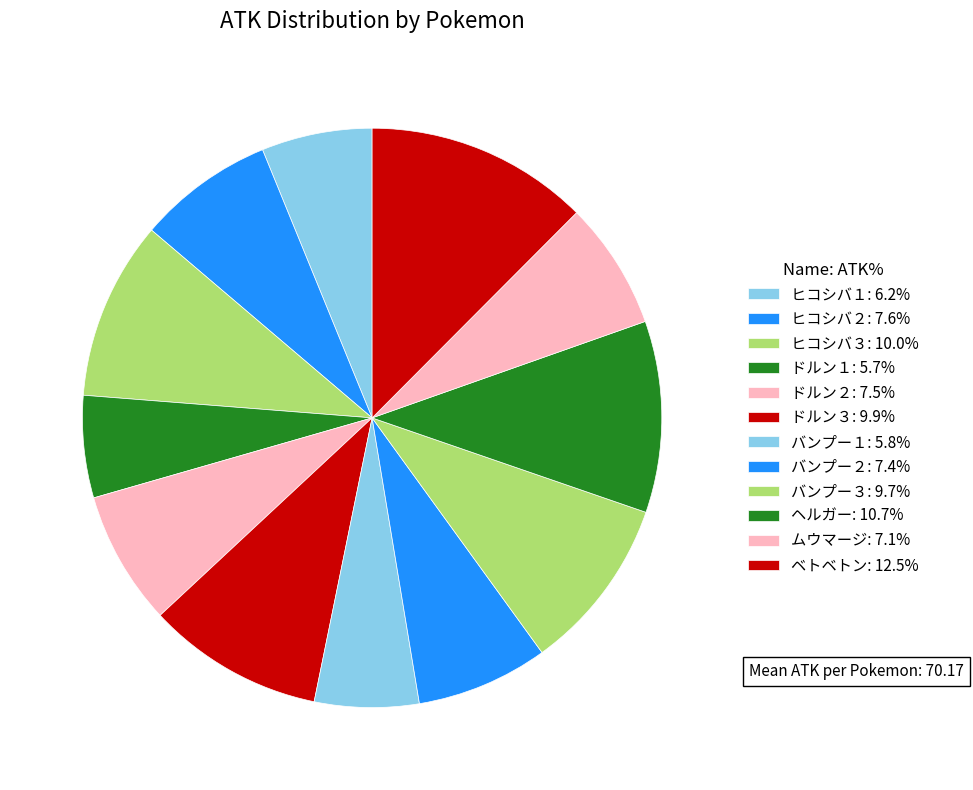

To the nearest percent, what is the difference between the ヒコシバ２ and ヘルガー slice percentages?

3%